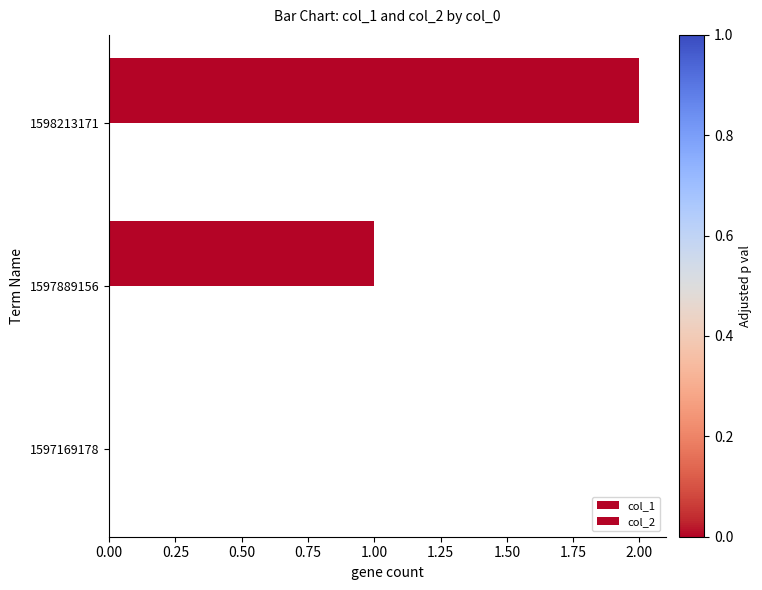

How many values are above zero?

2